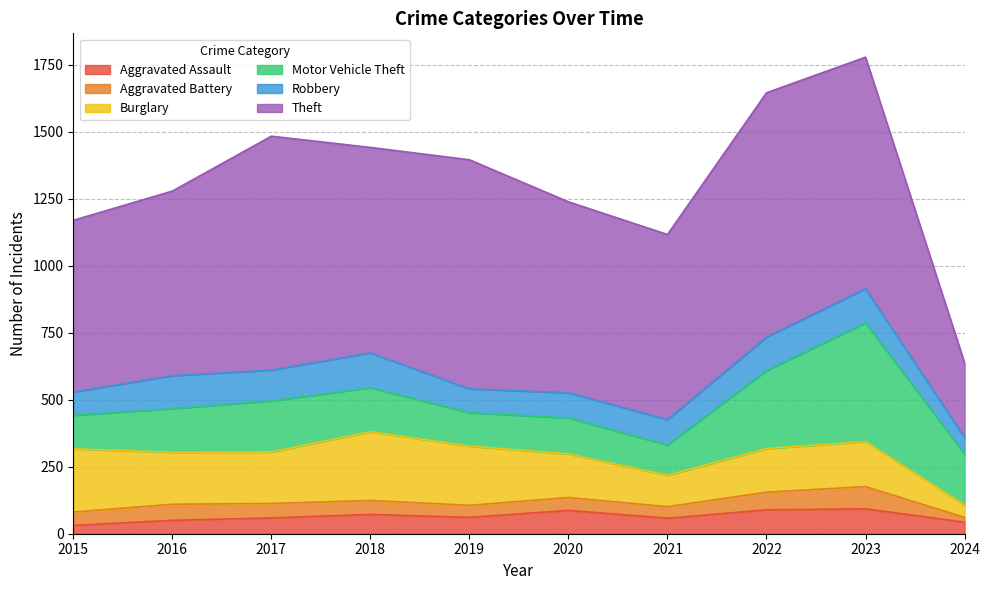

What is the total value across all series at 2016?

1279